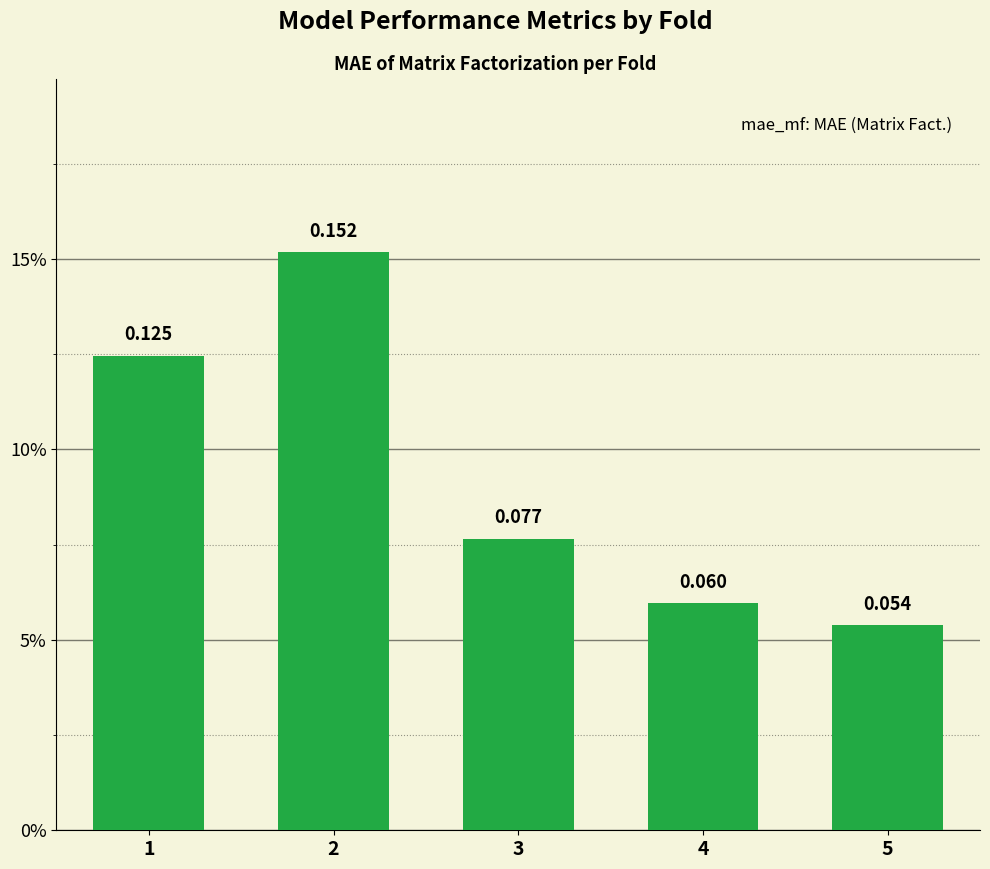

List the labels in order of value, smallest first.

5, 4, 3, 1, 2